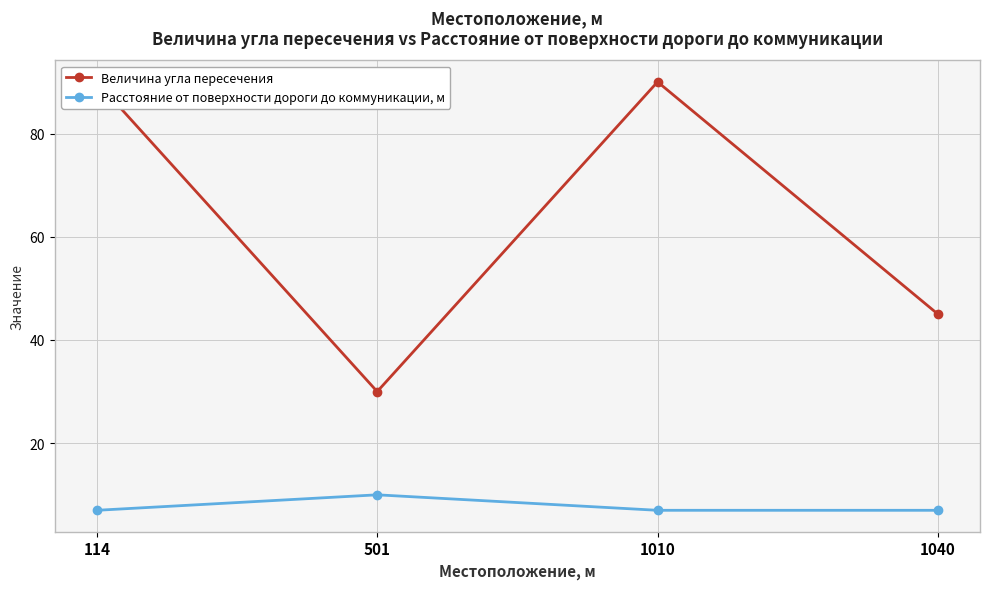

At which category does the chart reach its minimum across all series?

114